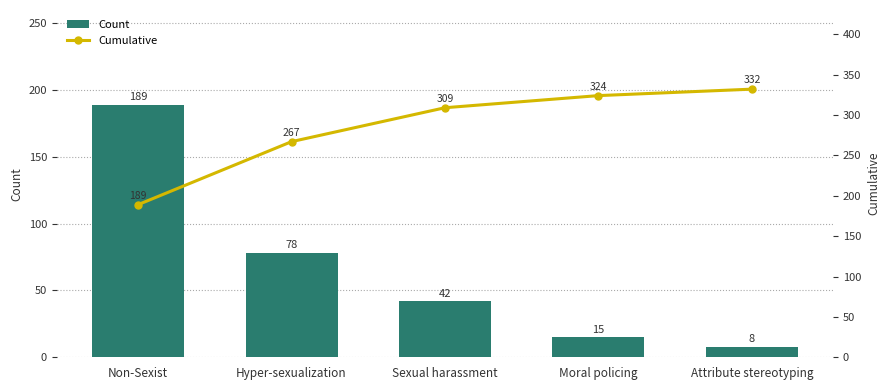

Where is Count nearest to the value 98?

Hyper-sexualization